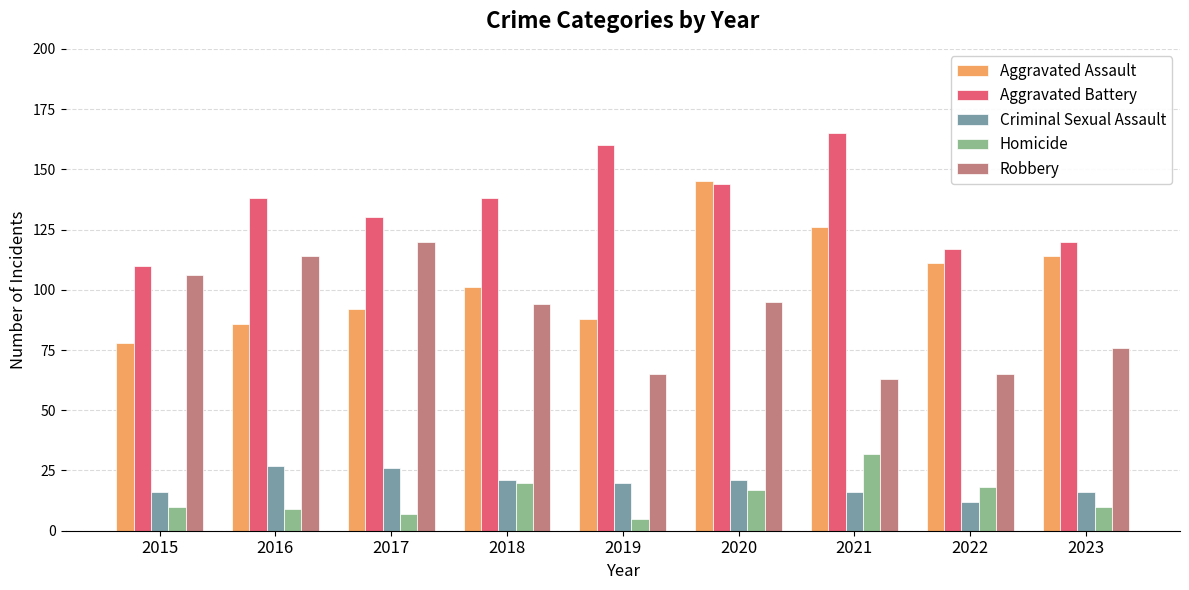

Read the Aggravated Battery value at 2021.

165